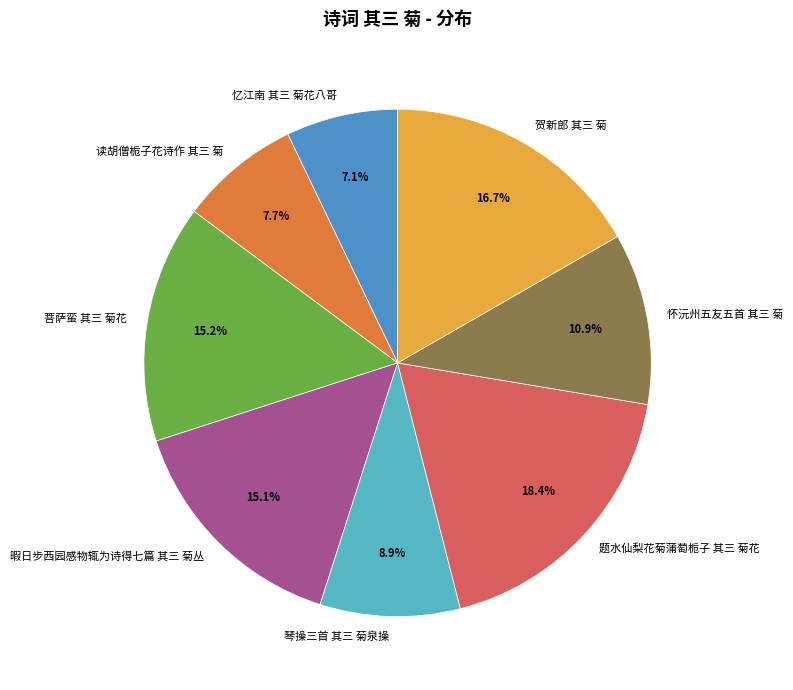

Which slice is the smallest?

忆江南 其三 菊花八哥